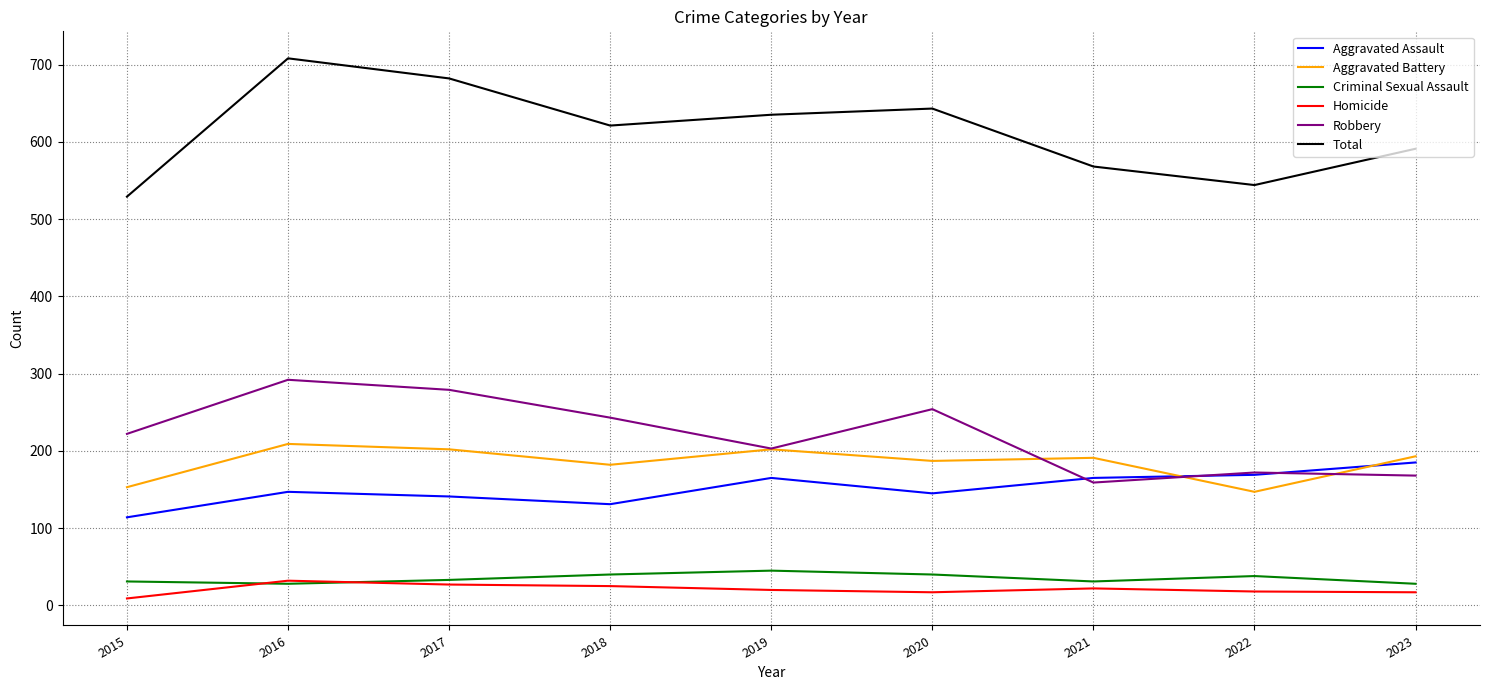

How many lines are shown in the chart?

6